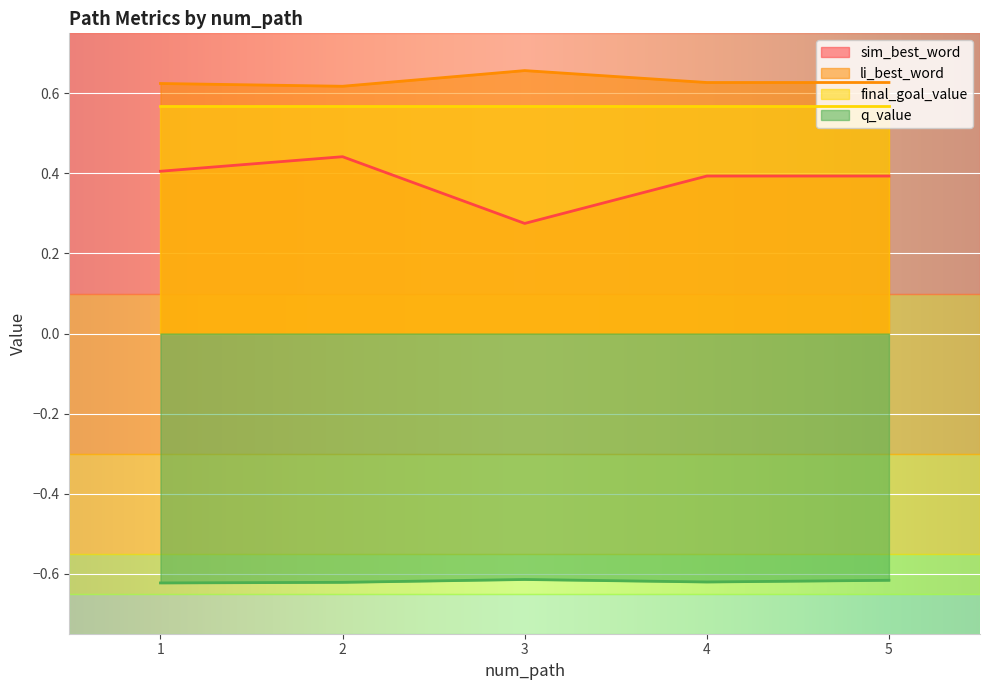

How many lines are shown in the chart?

4